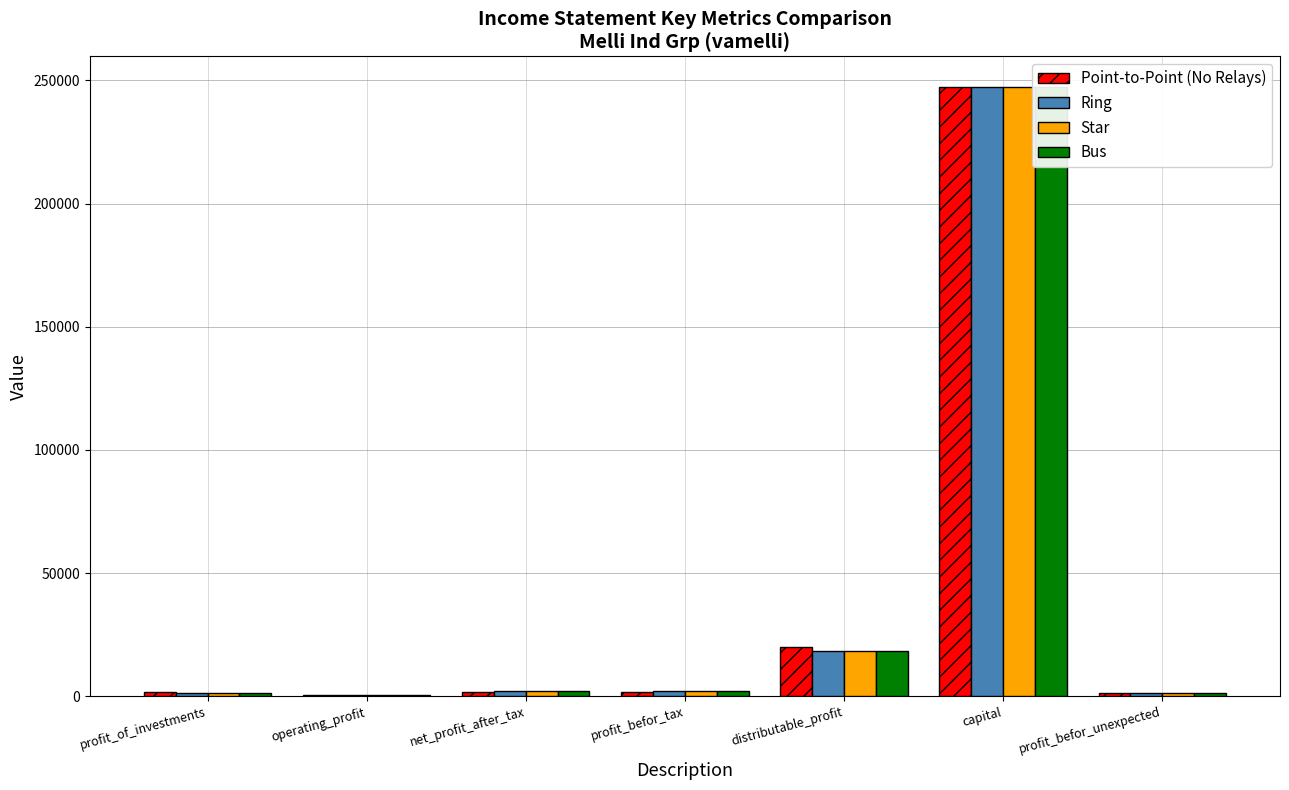

How many data points does each series have?

7